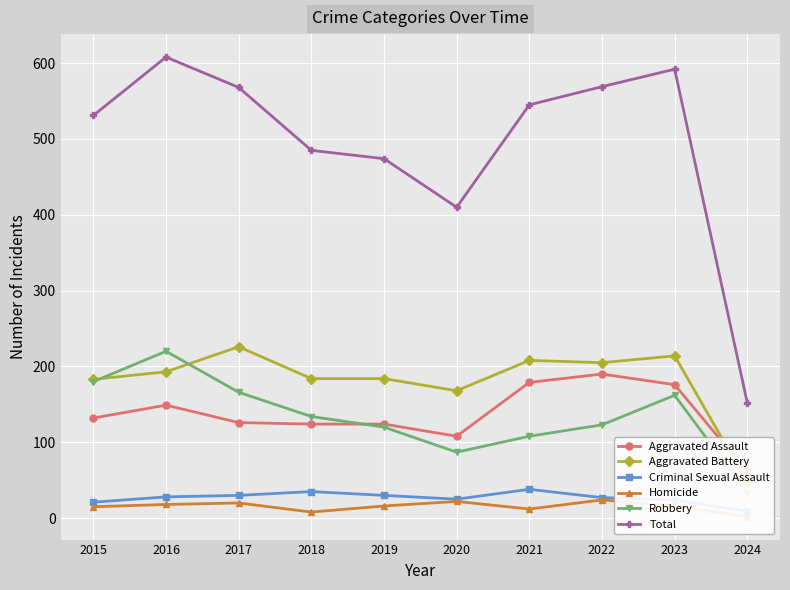

True or false: Robbery and Aggravated Assault cross at least once.

True